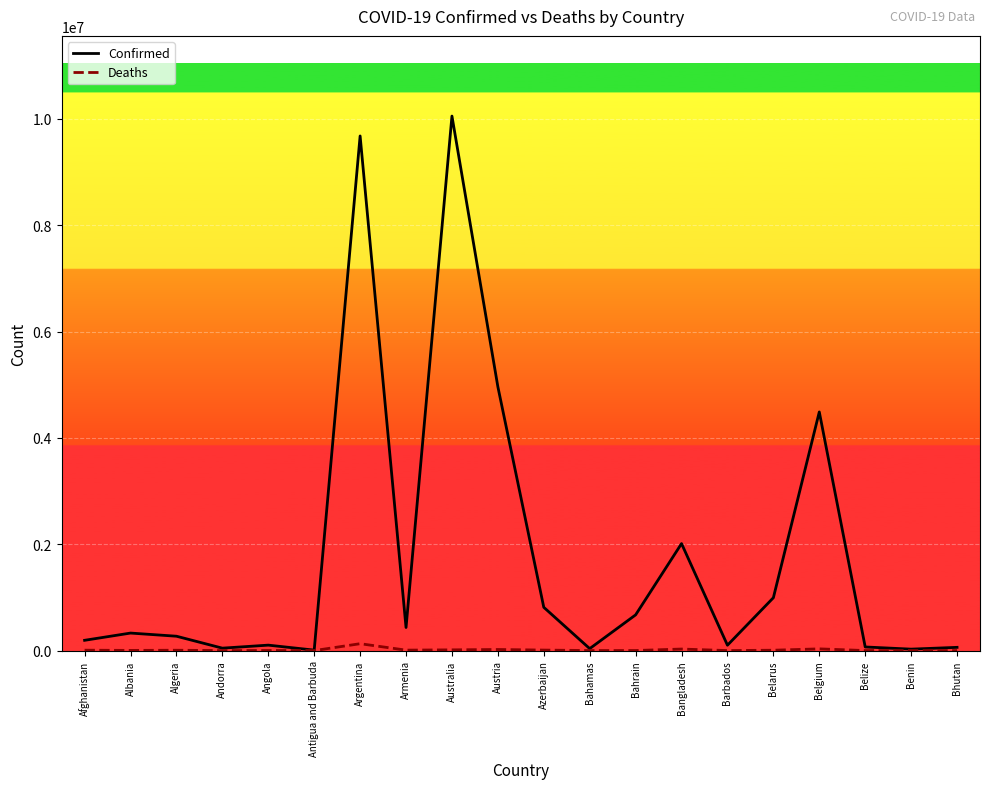

How many lines are shown in the chart?

2